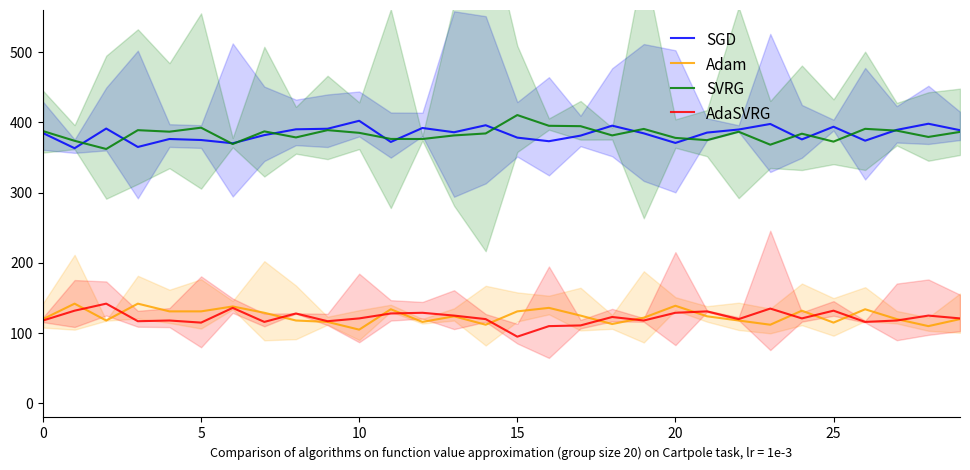

True or false: SVRG has a value of 640.1 at 7.

False